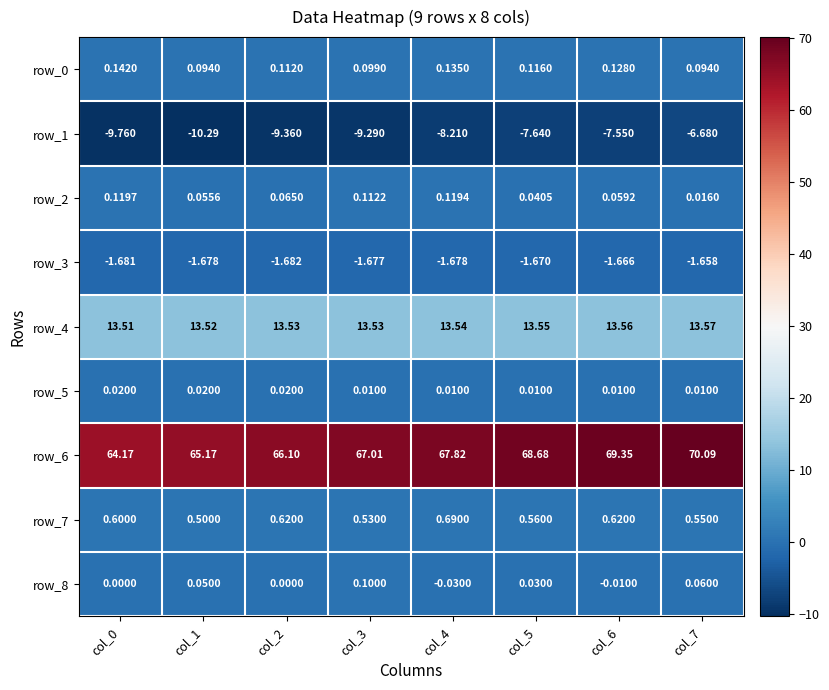

What is the sum of all row_8 values?

0.2